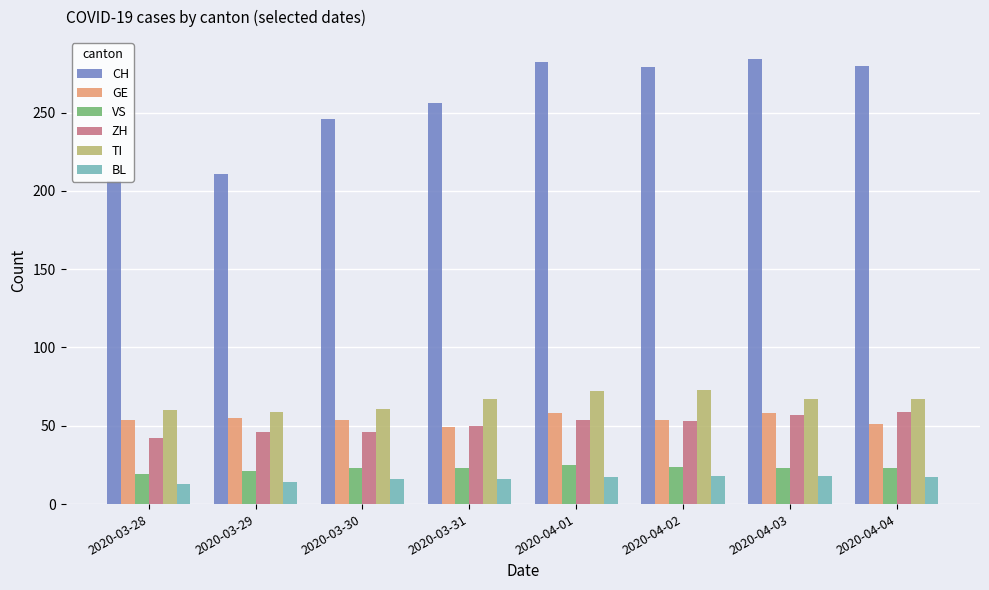

What is the total value across all series at 2020-03-29?

406